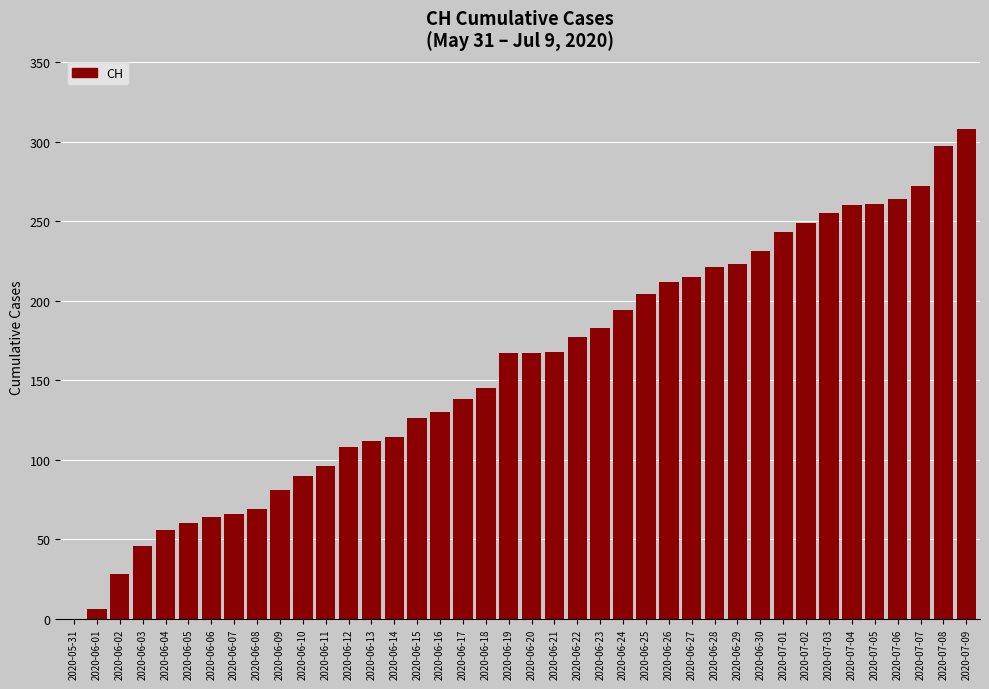

What is the maximum value shown in the chart?

308